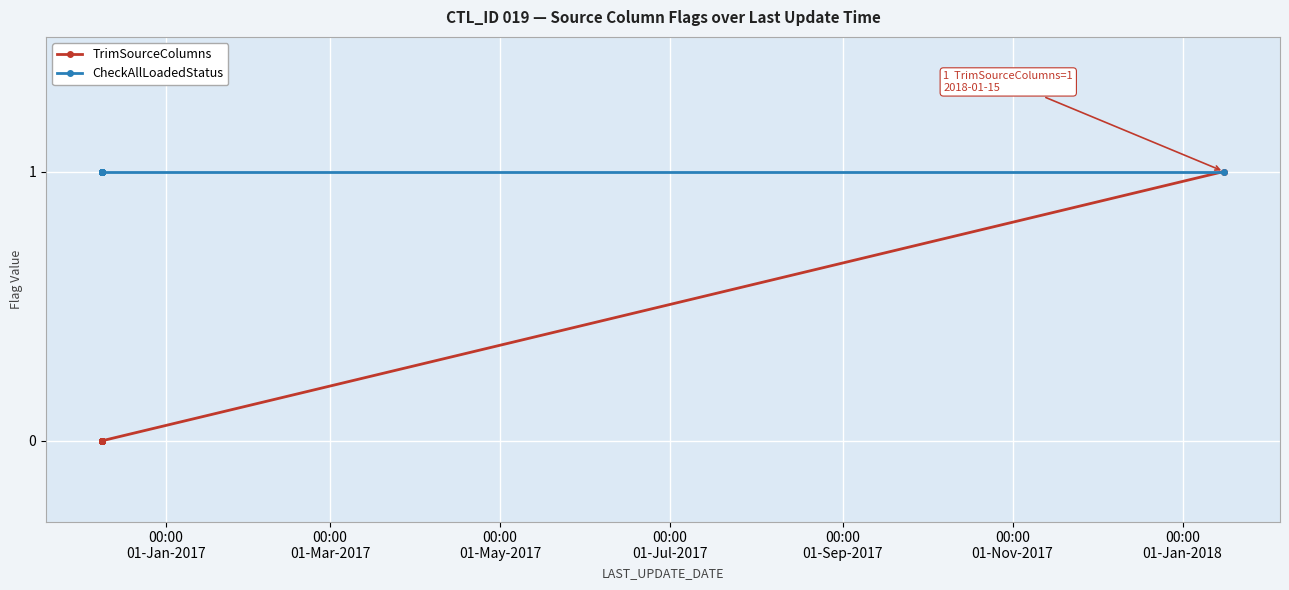

List the series in order of their overall mean, highest first.

CheckAllLoadedStatus, TrimSourceColumns